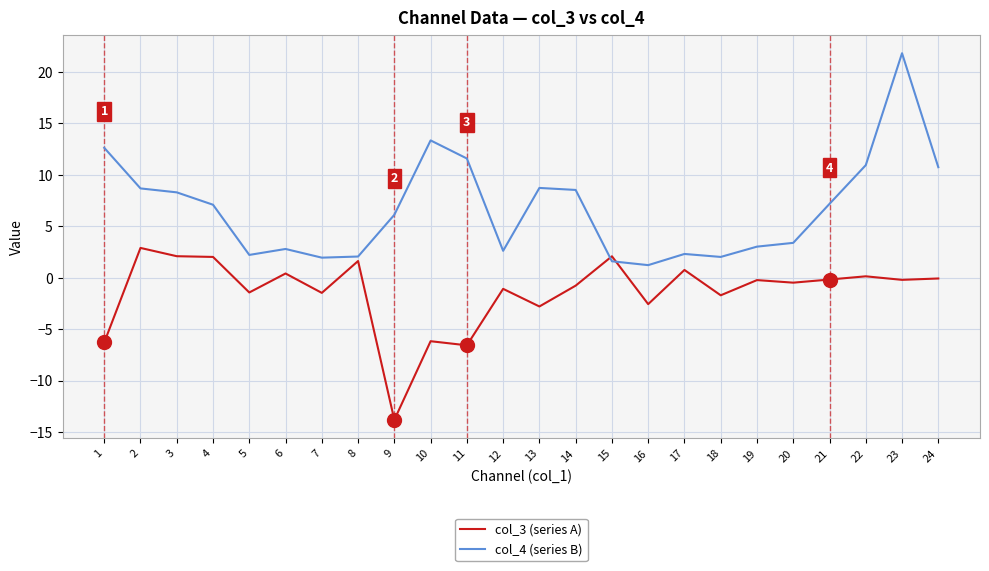

What is the difference between the maximum and minimum values in the col_4 (series B) series?

20.6